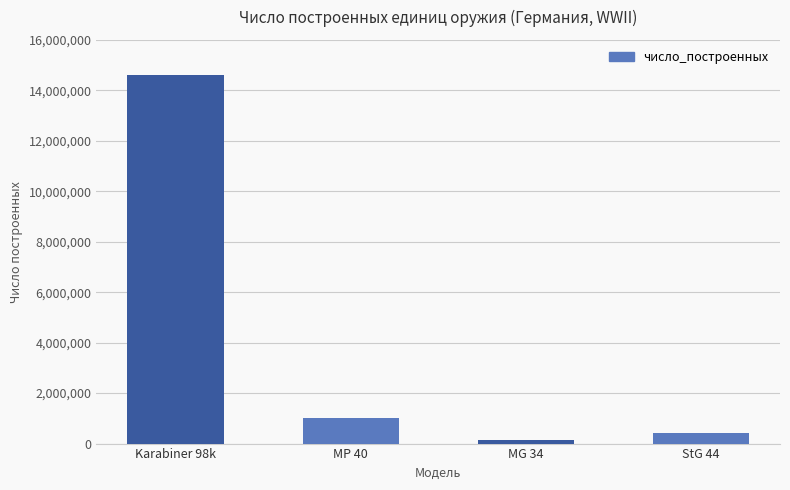

True or false: the data shows 150000 at MG 34.

True